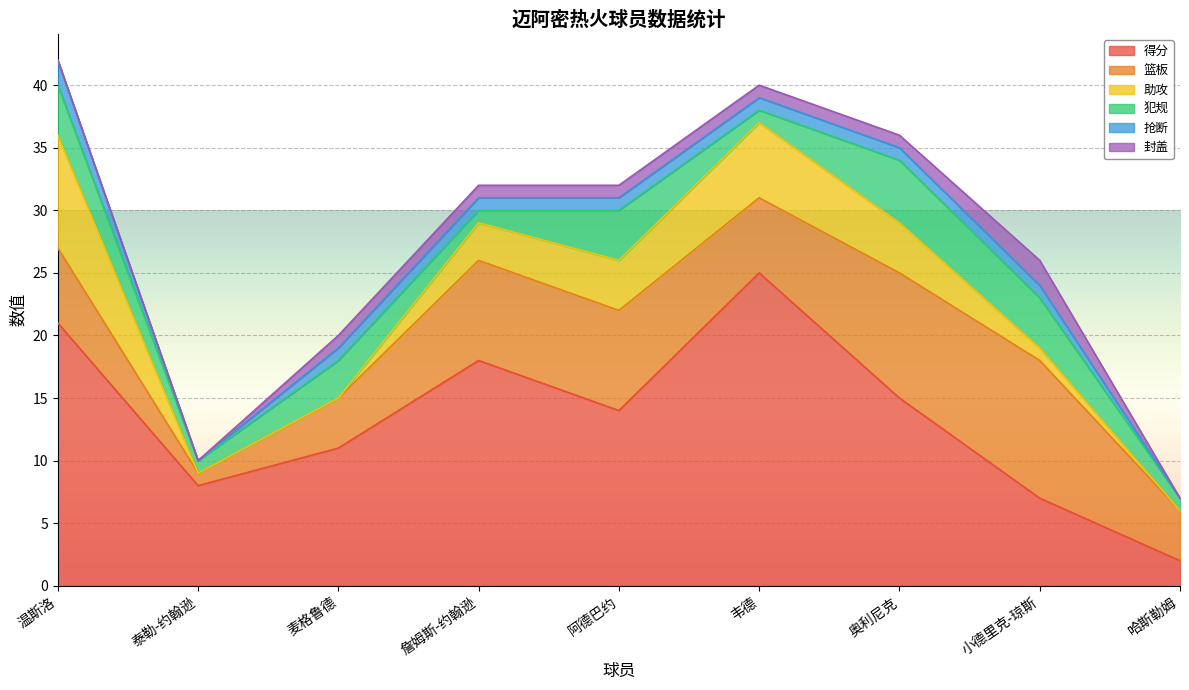

True or false: 犯规 has a value of 0 at 哈斯勒姆.

False